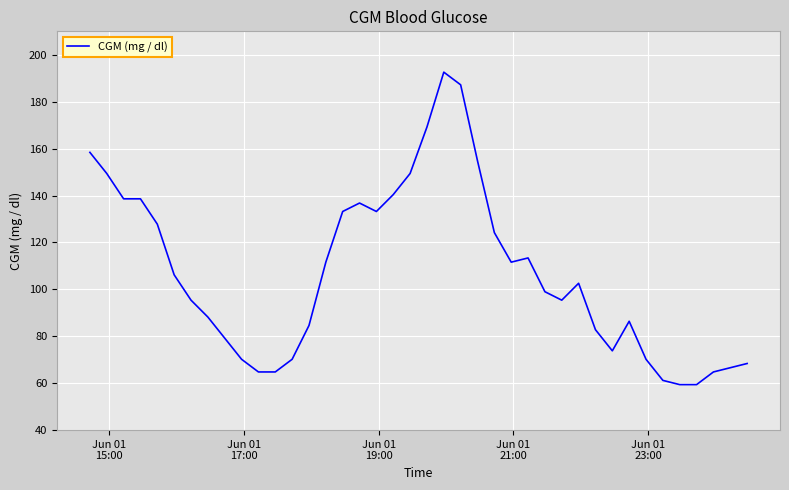

What is the minimum value shown in the chart?

59.4